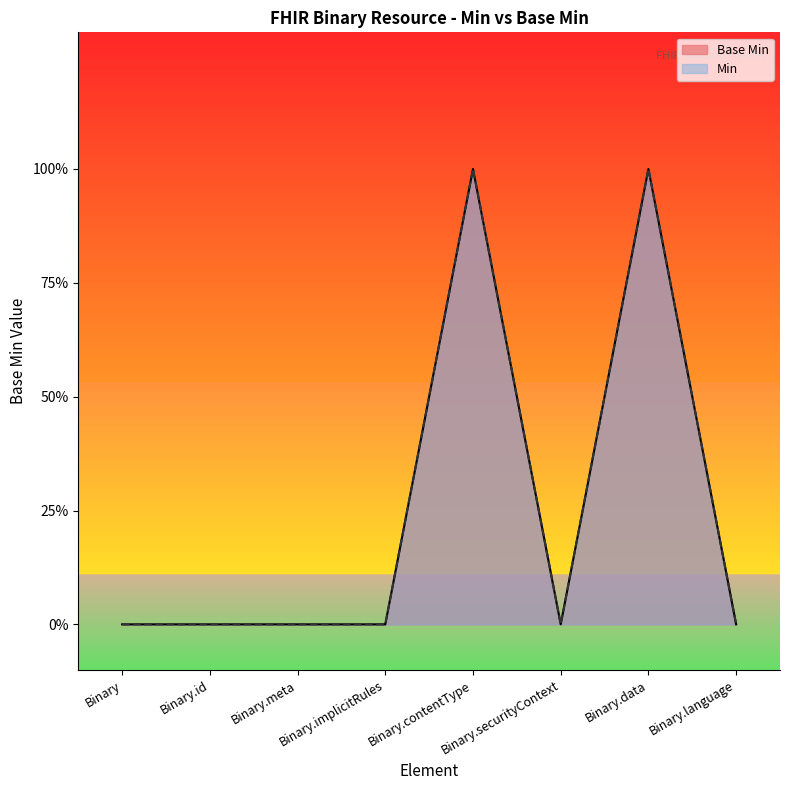

Count the number of values greater than 0.

2